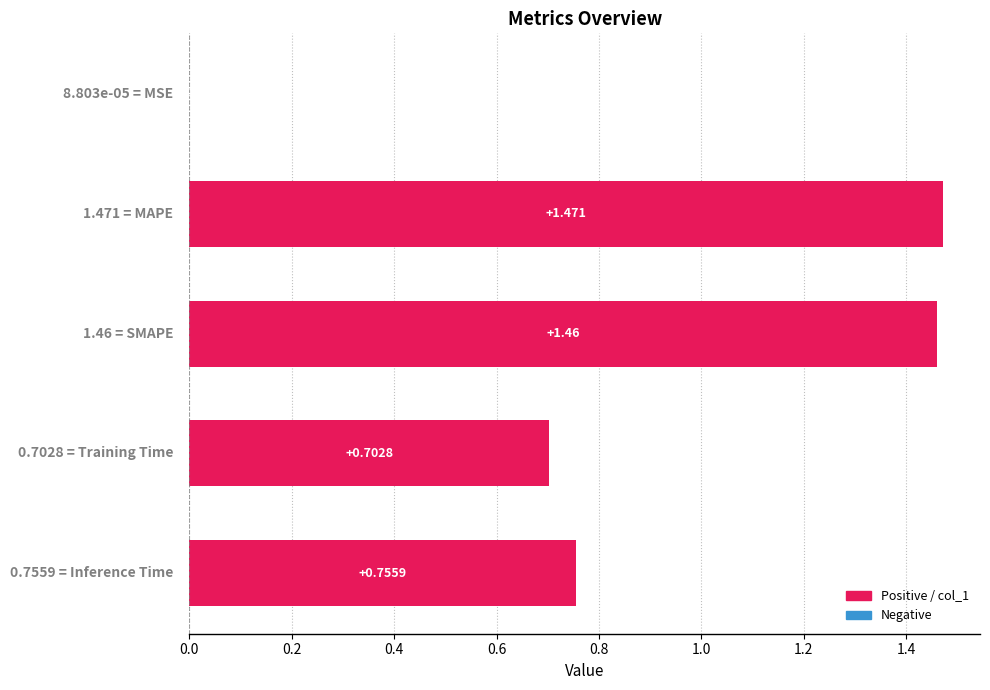

How many data points does each series have?

5